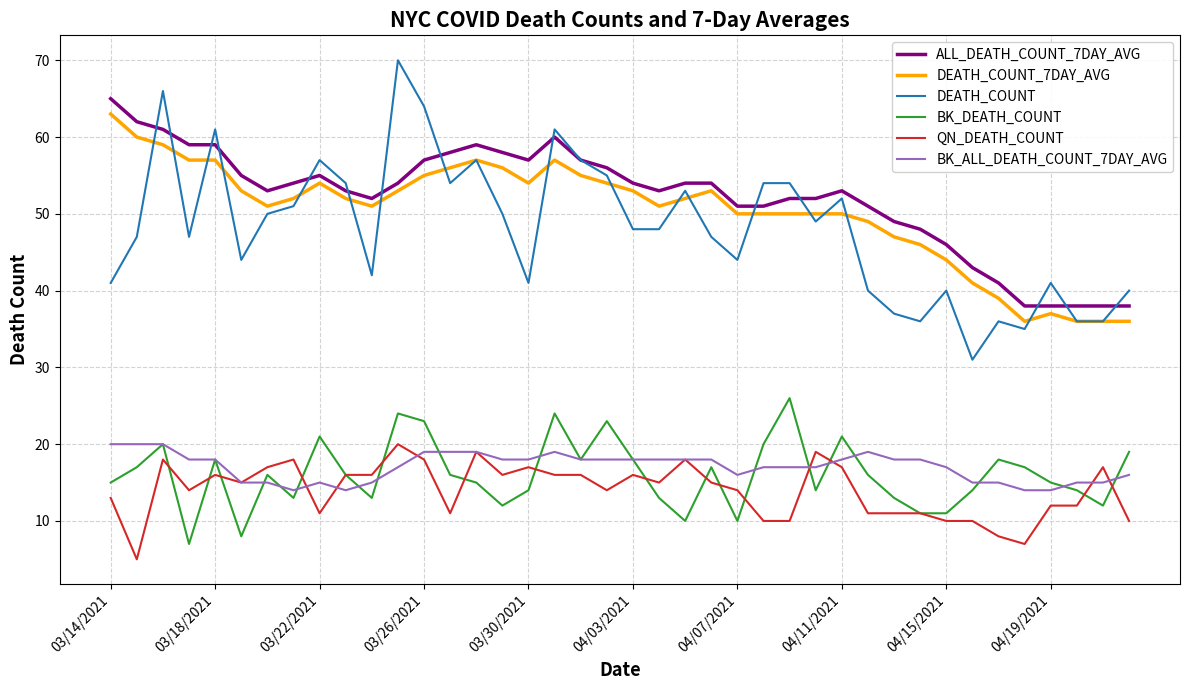

What is the maximum value for DEATH_COUNT?

70